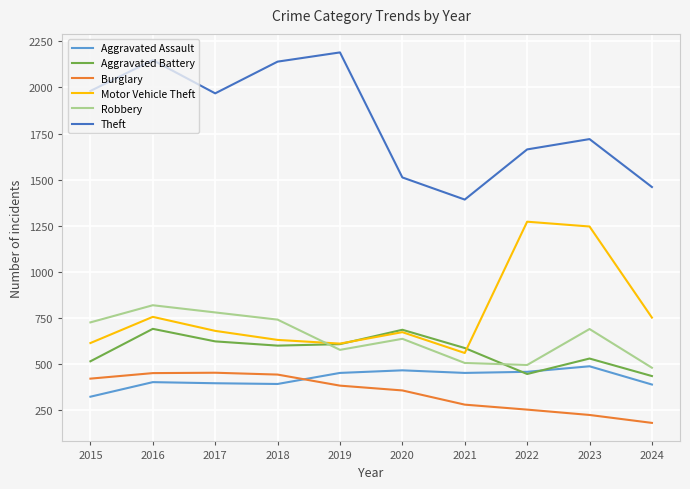

True or false: Theft has a value of 856 at 2022.

False